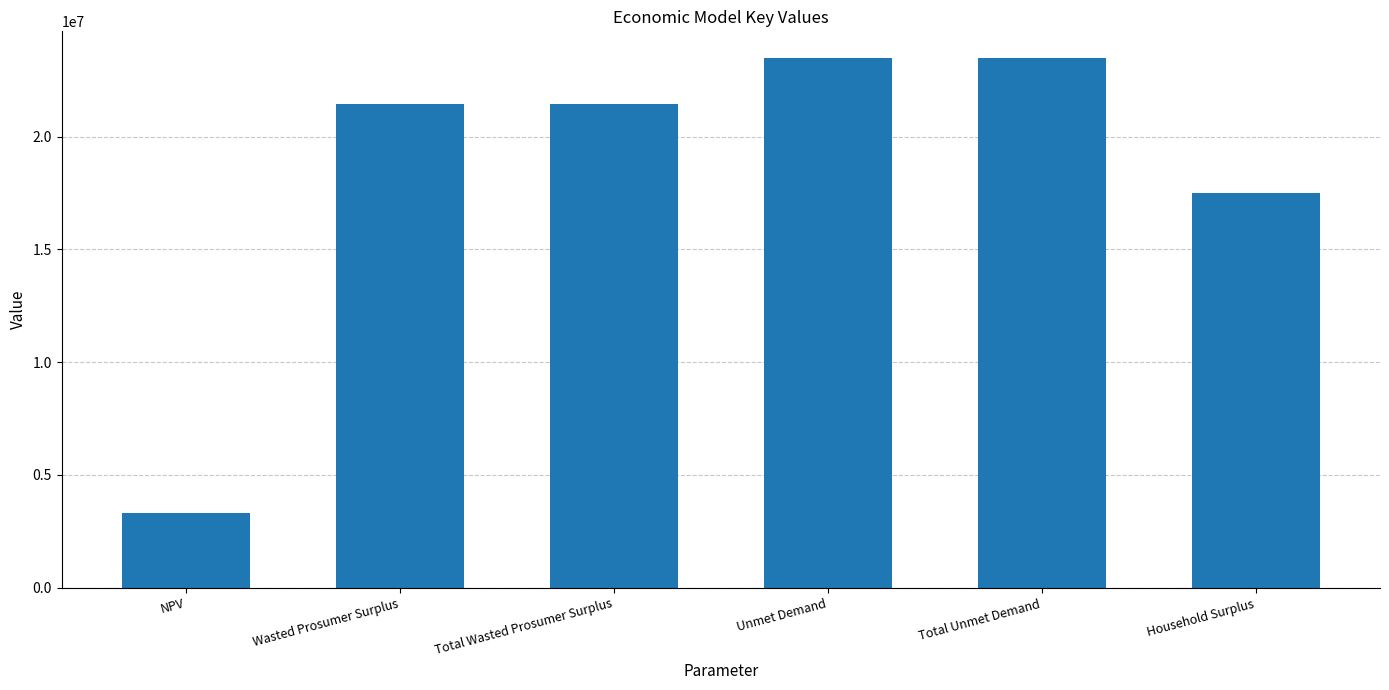

What position from the left is Total Unmet Demand?

5